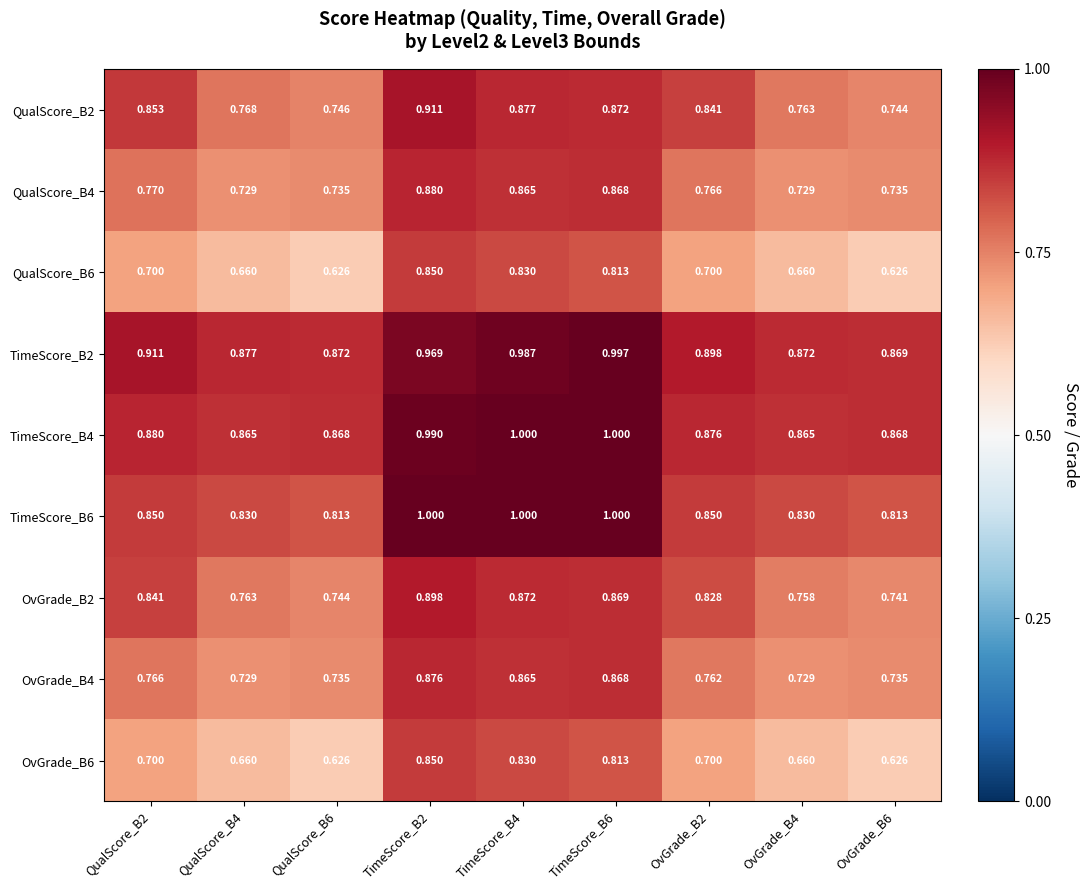

Which label corresponds to the largest value in the chart?

TimeScore_B4